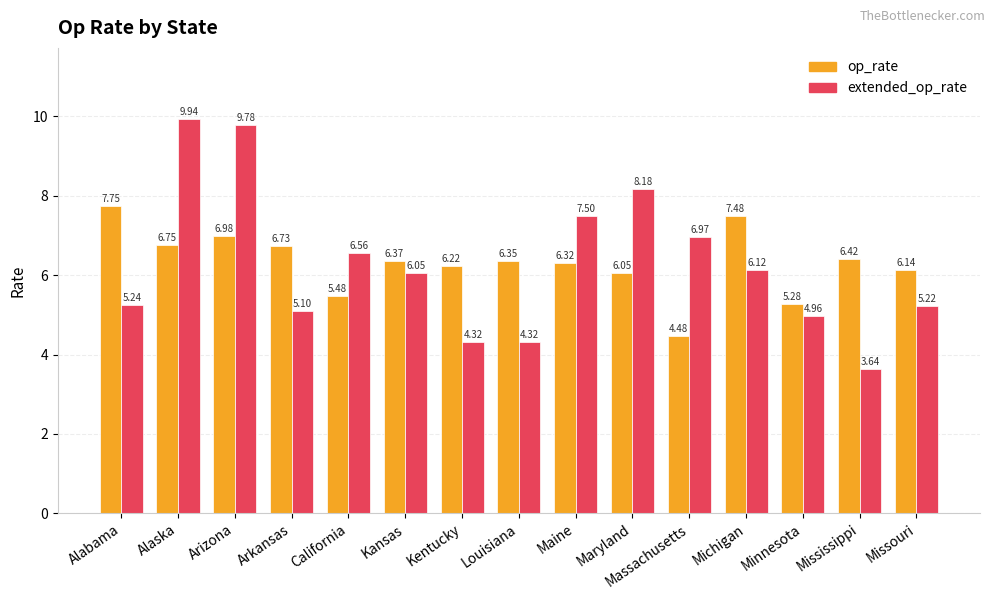

Which series has the largest total across all categories?

op_rate